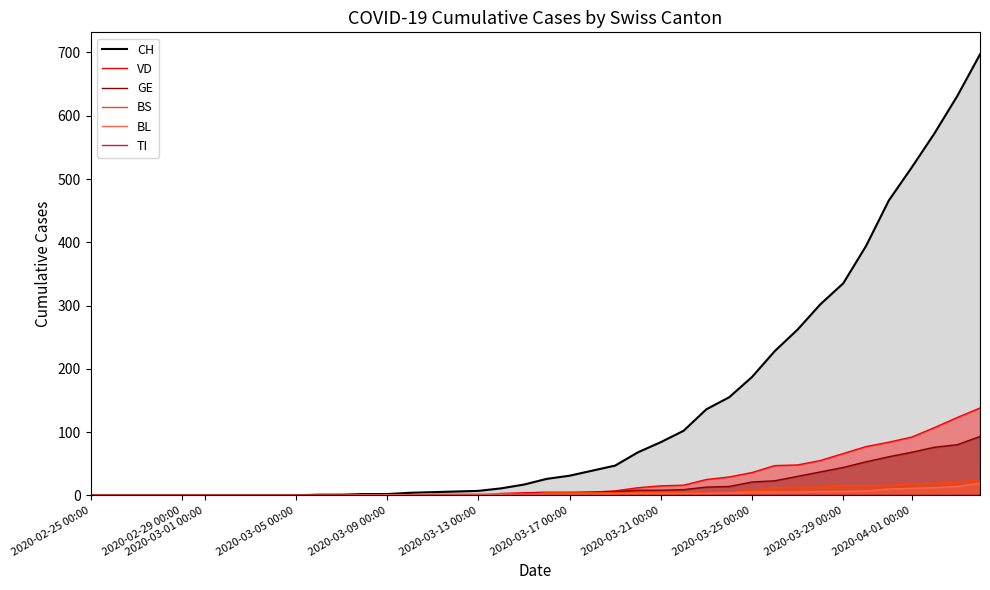

Which category has the lowest value in the GE series?

2020-02-25 00:00